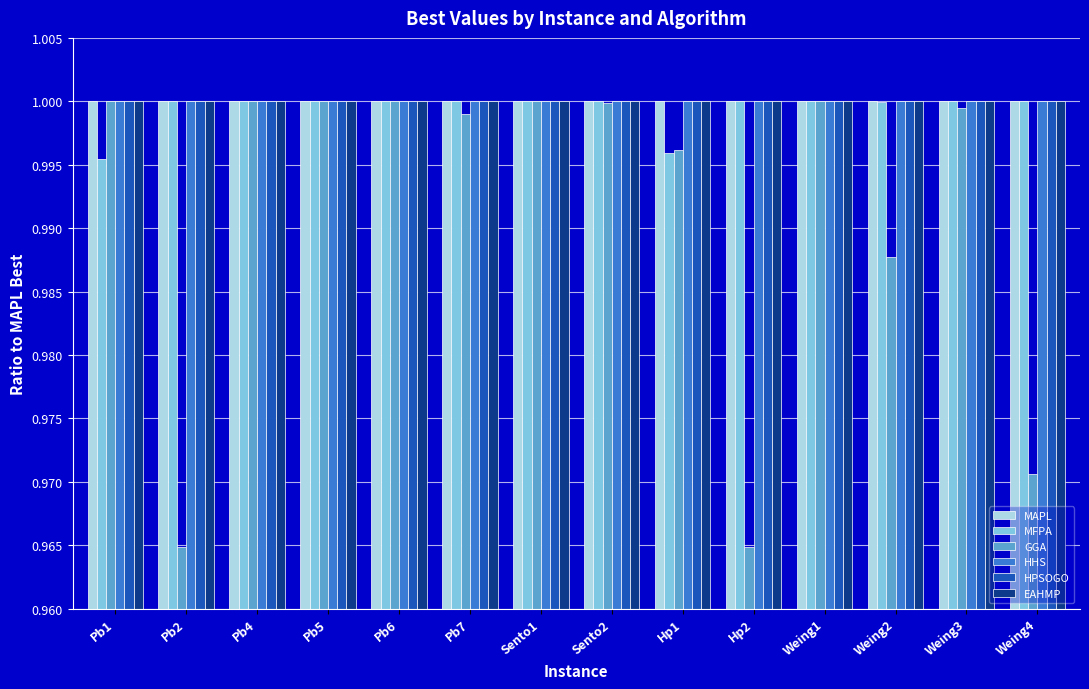

What is the total value across all series at Hp2?

6.0